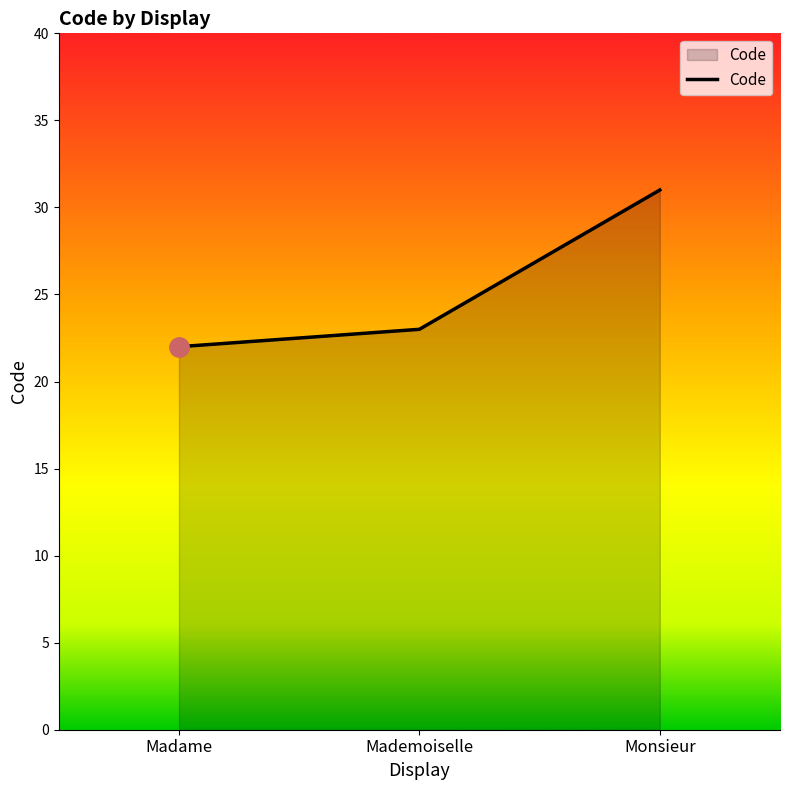

Reading left to right, what are all the values shown in this chart?

Madame=22	Mademoiselle=23	Monsieur=31